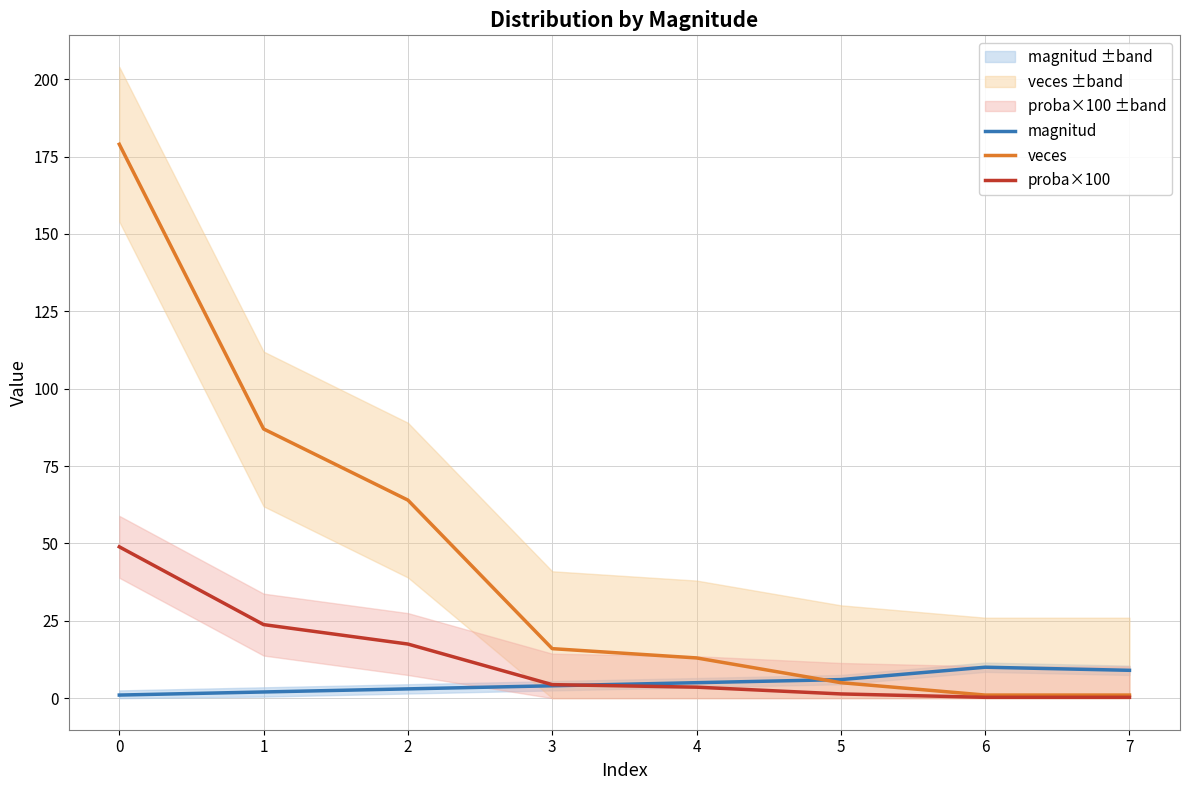

List the series in order of their overall mean, lowest first.

magnitud, proba×100, veces